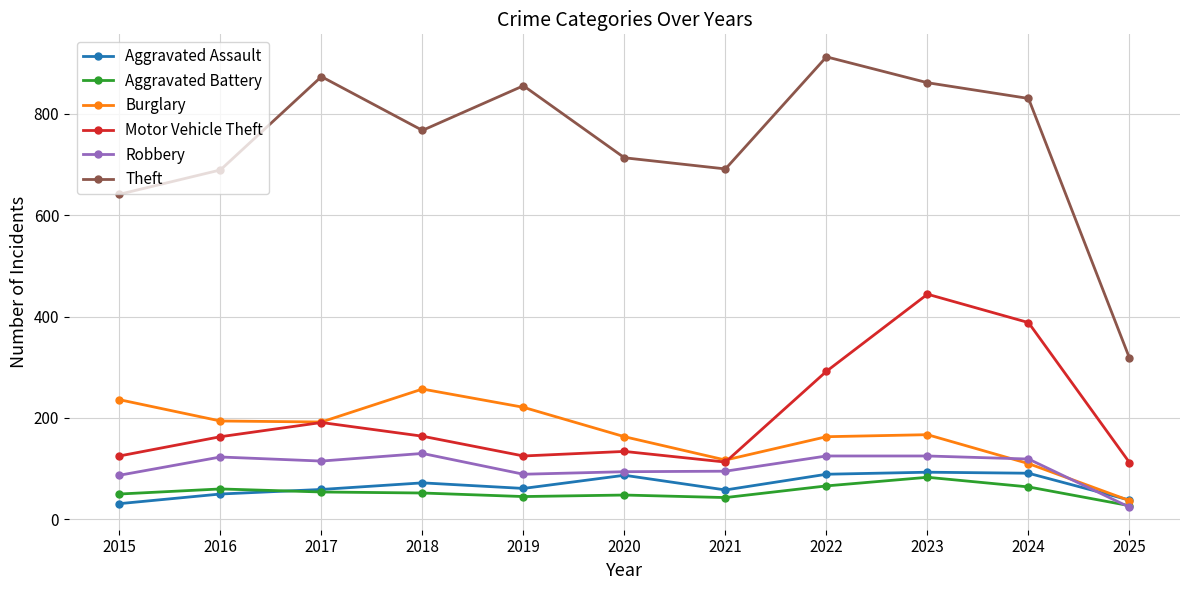

Which series has the largest range (max minus min)?

Theft